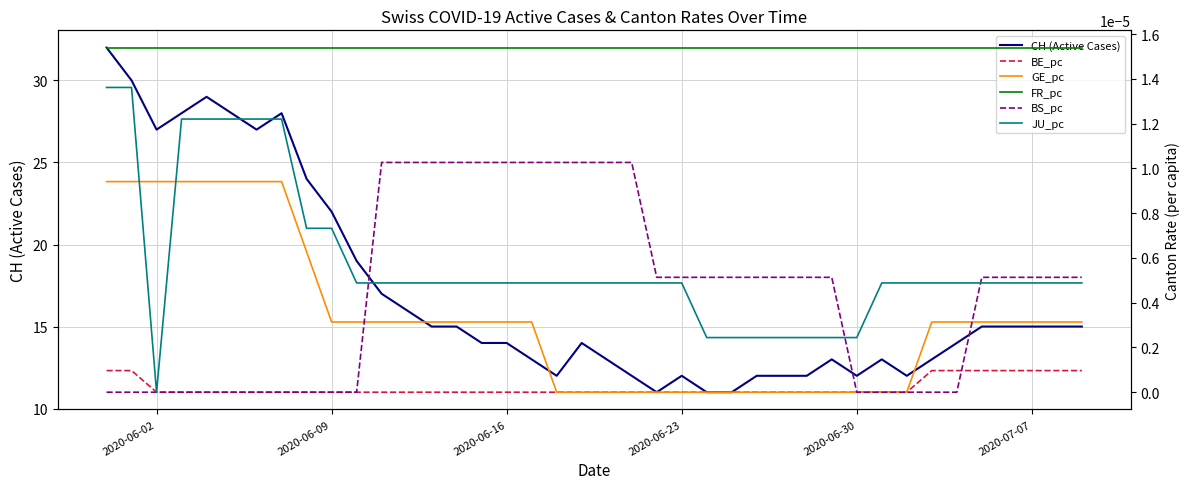

Reading left to right, list all the values displayed in this chart.

CH (Active Cases): 32.0	30.0	27.0	28.0	29.0	28.0	27.0	28.0	24.0	22.0	19.0	17.0	16.0	15.0	15.0	14.0	14.0	13.0	12.0	14.0	13.0	12.0	11.0	12.0	11.0	11.0	12.0	12.0	12.0	13.0	12.0	13.0	12.0	13.0	14.0	15.0	15.0	15.0	15.0	15.0
BE_pc: 0.0	0.0	0.0	0.0	0.0	0.0	0.0	0.0	0.0	0.0	0.0	0.0	0.0	0.0	0.0	0.0	0.0	0.0	0.0	0.0	0.0	0.0	0.0	0.0	0.0	0.0	0.0	0.0	0.0	0.0	0.0	0.0	0.0	0.0	0.0	0.0	0.0	0.0	0.0	0.0
GE_pc: 0.0	0.0	0.0	0.0	0.0	0.0	0.0	0.0	0.0	0.0	0.0	0.0	0.0	0.0	0.0	0.0	0.0	0.0	0.0	0.0	0.0	0.0	0.0	0.0	0.0	0.0	0.0	0.0	0.0	0.0	0.0	0.0	0.0	0.0	0.0	0.0	0.0	0.0	0.0	0.0
FR_pc: 0.0	0.0	0.0	0.0	0.0	0.0	0.0	0.0	0.0	0.0	0.0	0.0	0.0	0.0	0.0	0.0	0.0	0.0	0.0	0.0	0.0	0.0	0.0	0.0	0.0	0.0	0.0	0.0	0.0	0.0	0.0	0.0	0.0	0.0	0.0	0.0	0.0	0.0	0.0	0.0
BS_pc: 0.0	0.0	0.0	0.0	0.0	0.0	0.0	0.0	0.0	0.0	0.0	0.0	0.0	0.0	0.0	0.0	0.0	0.0	0.0	0.0	0.0	0.0	0.0	0.0	0.0	0.0	0.0	0.0	0.0	0.0	0.0	0.0	0.0	0.0	0.0	0.0	0.0	0.0	0.0	0.0
JU_pc: 0.0	0.0	0.0	0.0	0.0	0.0	0.0	0.0	0.0	0.0	0.0	0.0	0.0	0.0	0.0	0.0	0.0	0.0	0.0	0.0	0.0	0.0	0.0	0.0	0.0	0.0	0.0	0.0	0.0	0.0	0.0	0.0	0.0	0.0	0.0	0.0	0.0	0.0	0.0	0.0